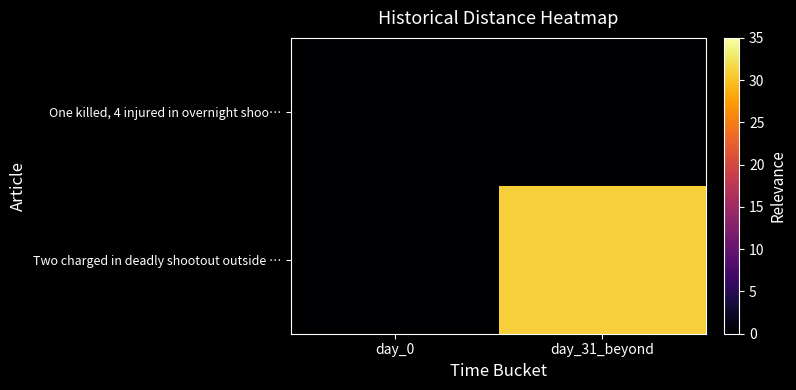

Reading right to left, list all the values displayed in this chart.

One killed, 4 injured in overnight shoo…: day_31_beyond=0	day_0=0
Two charged in deadly shootout outside …: day_31_beyond=31	day_0=0